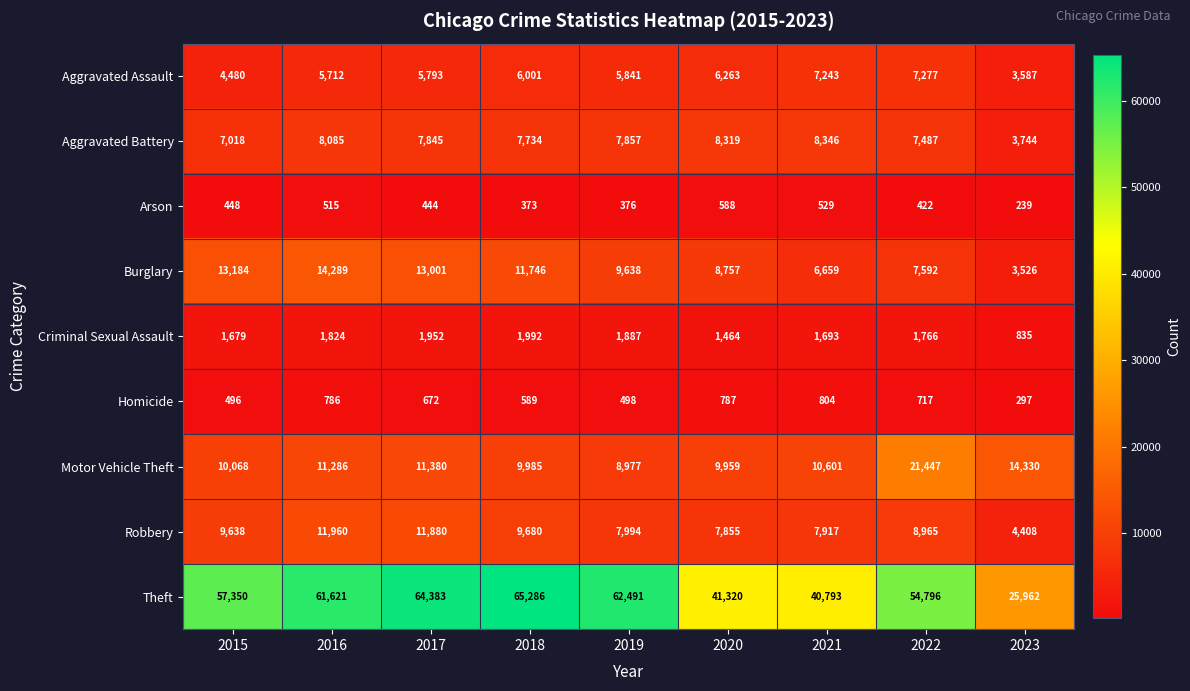

Count the number of categories in the chart.

9